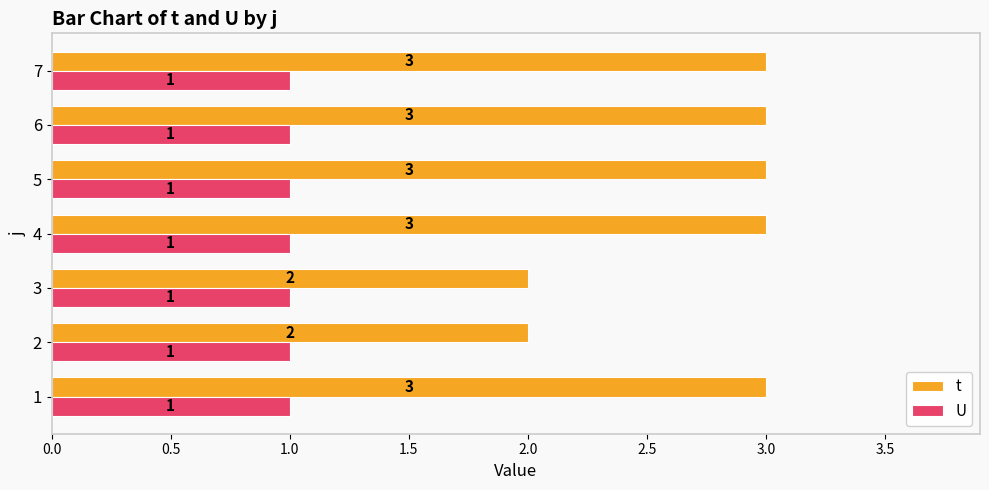

Which series has the largest range (max minus min)?

t